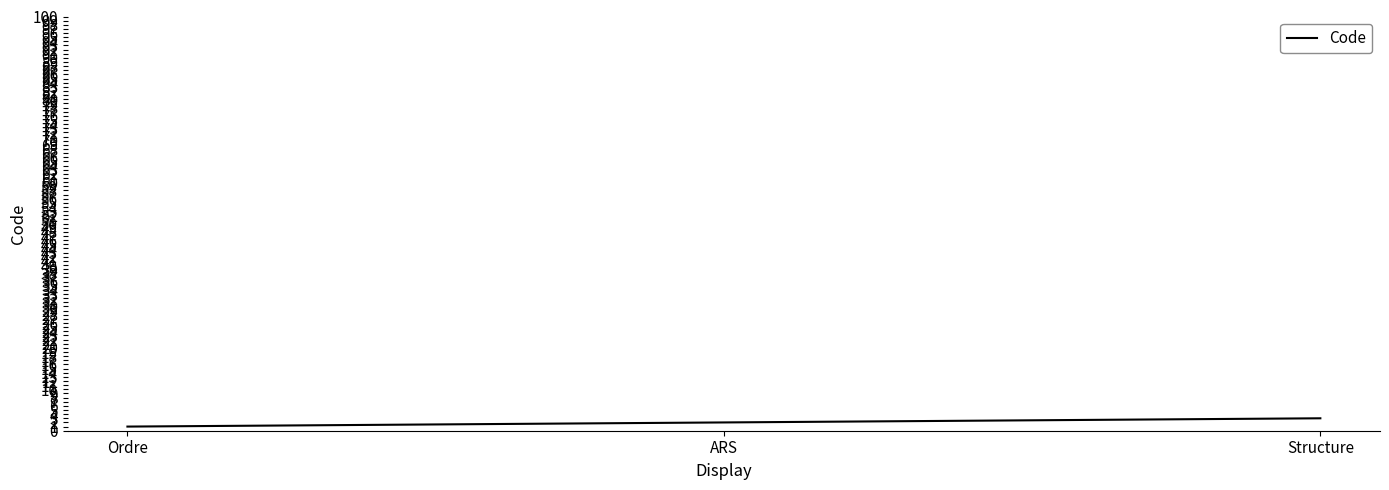

What is the sum of the values at Structure and Ordre?

4